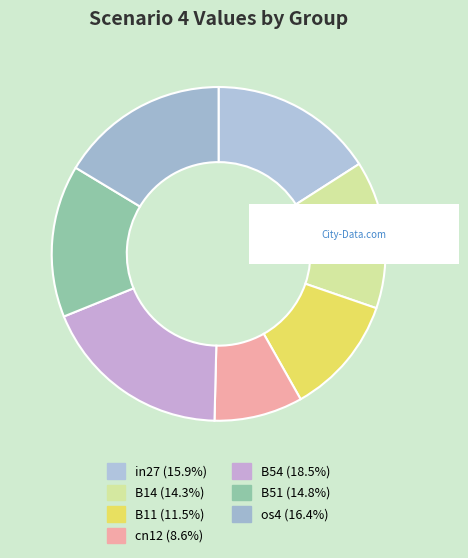

How many slices are in this pie chart?

7